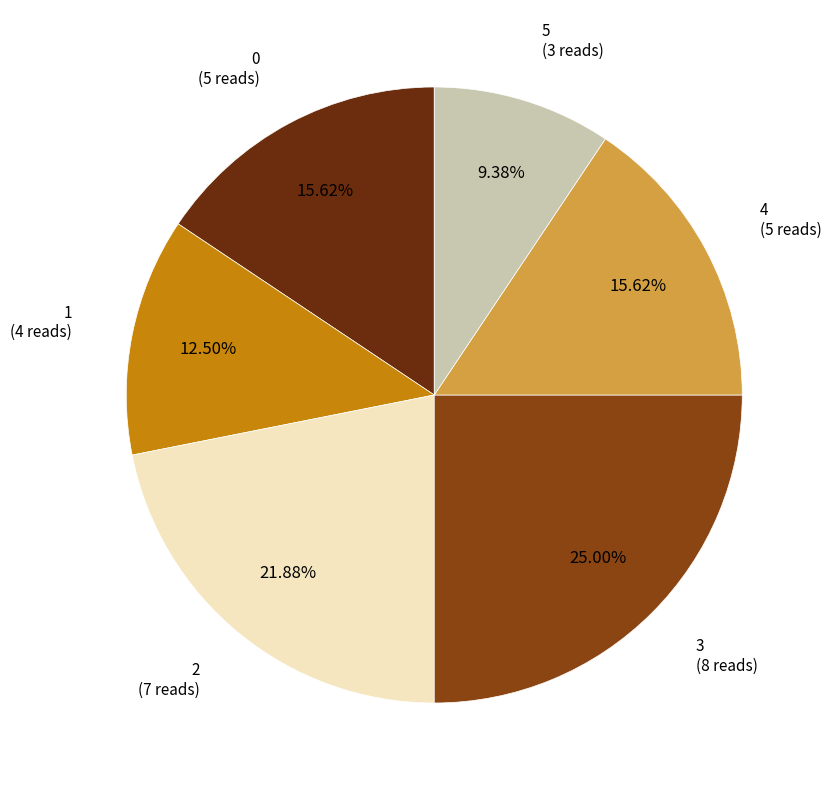

Does any single category account for the majority?

No